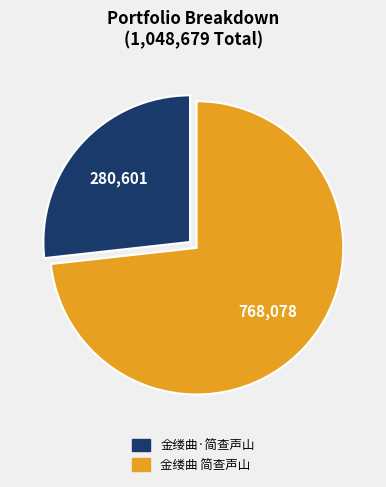

How many segments does this pie chart have?

2